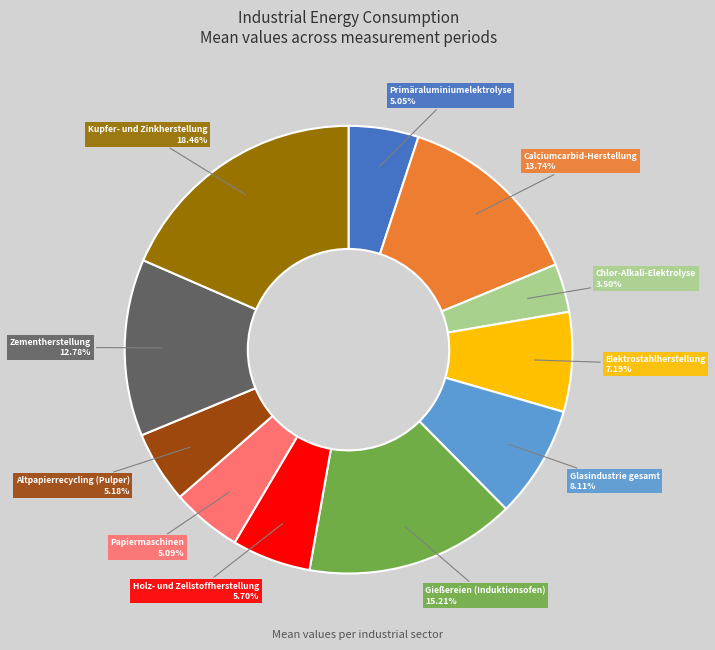

Is there any slice that represents more than half of the pie?

No